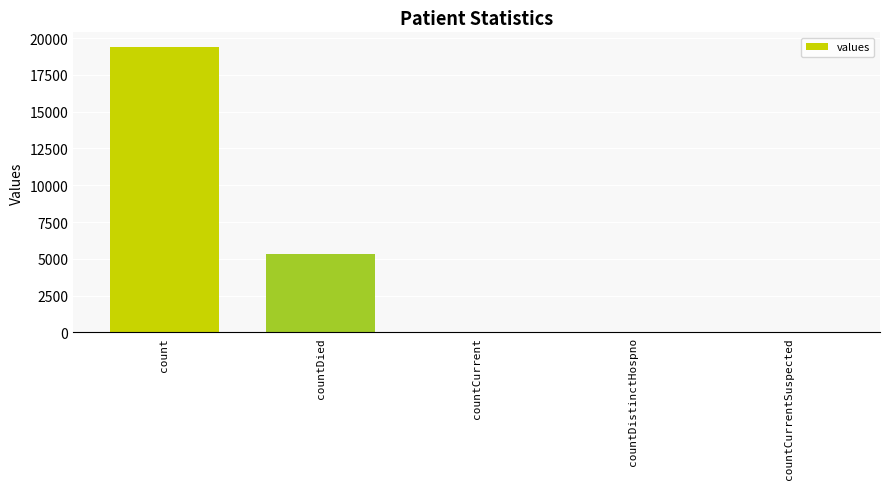

Which category has the highest value across all series?

count